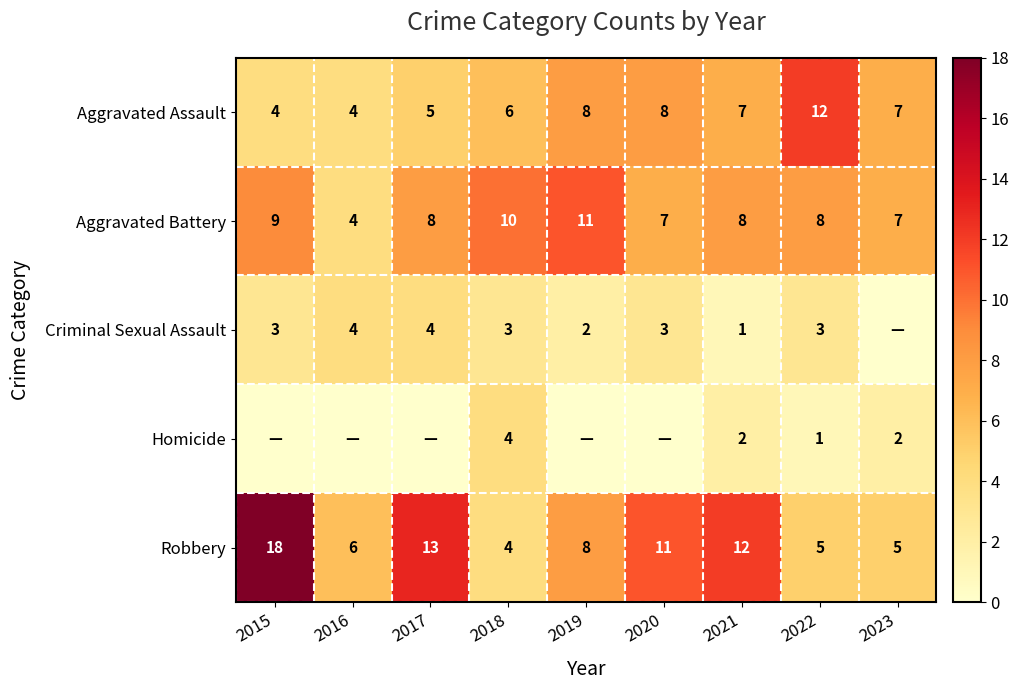

The Homicide series shows 2 at 2021. True or false?

True